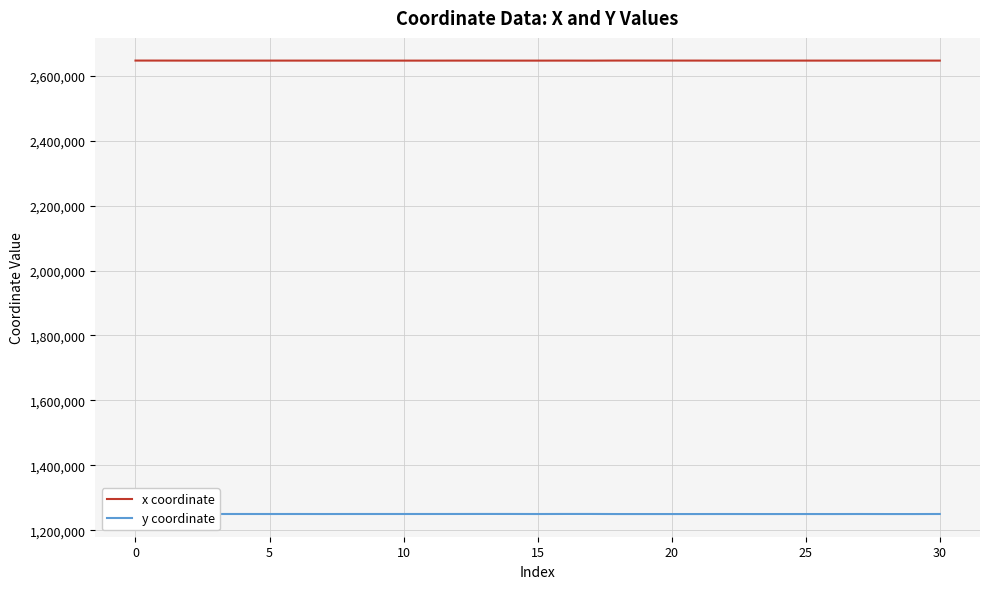

What is the lowest value of the x coordinate series?

2646721.9